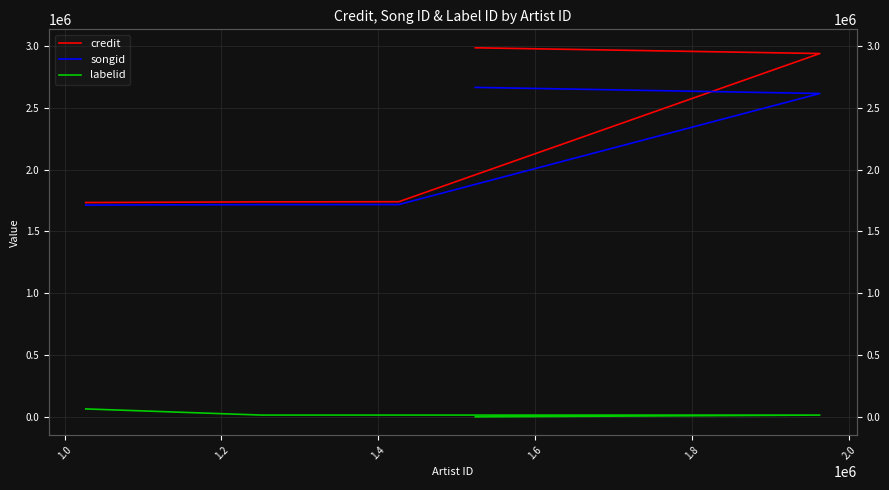

True or false: labelid has more than 2 points higher than both neighbors.

False